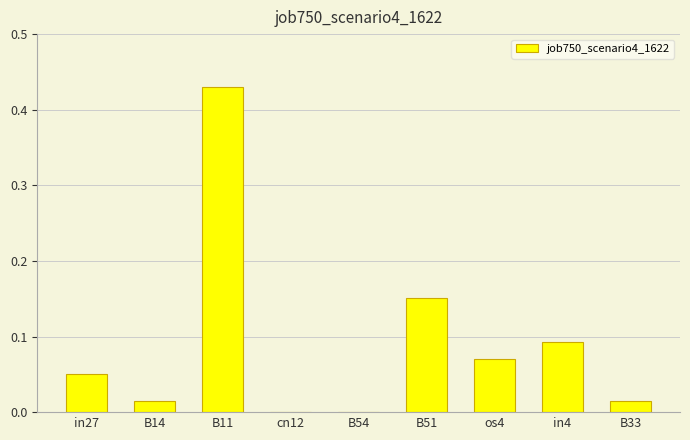

Between B51 and B14, which is larger?

B51